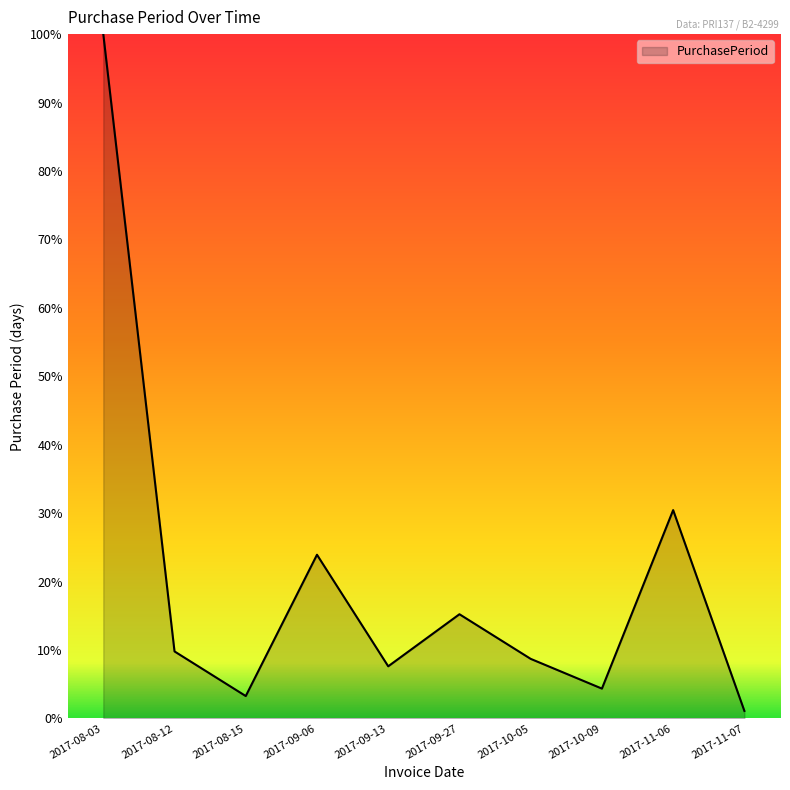

Which has a higher value, 2017-08-12 or 2017-09-27?

2017-09-27